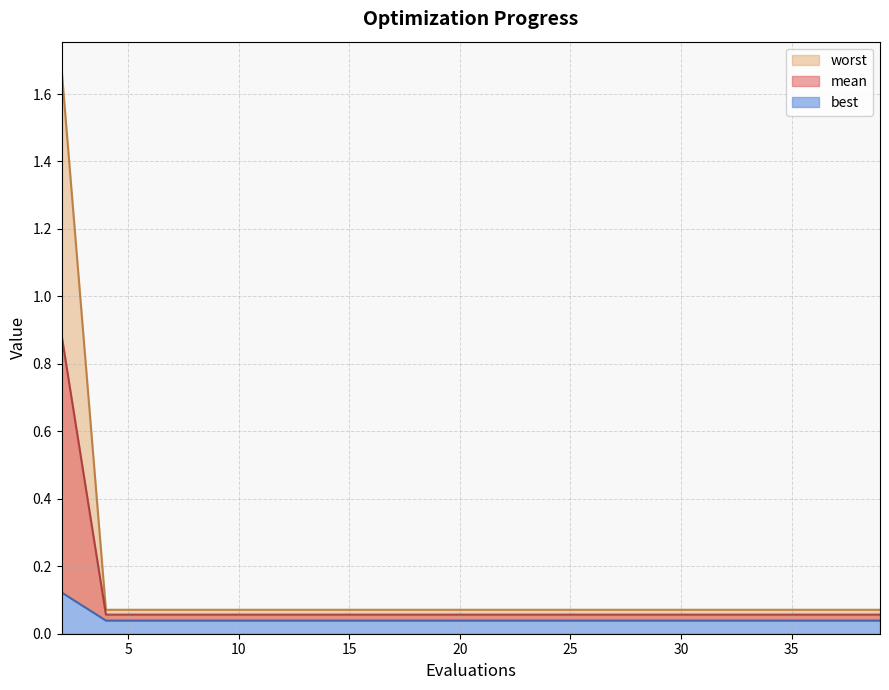

True or false: best and worst intersect in this chart.

False